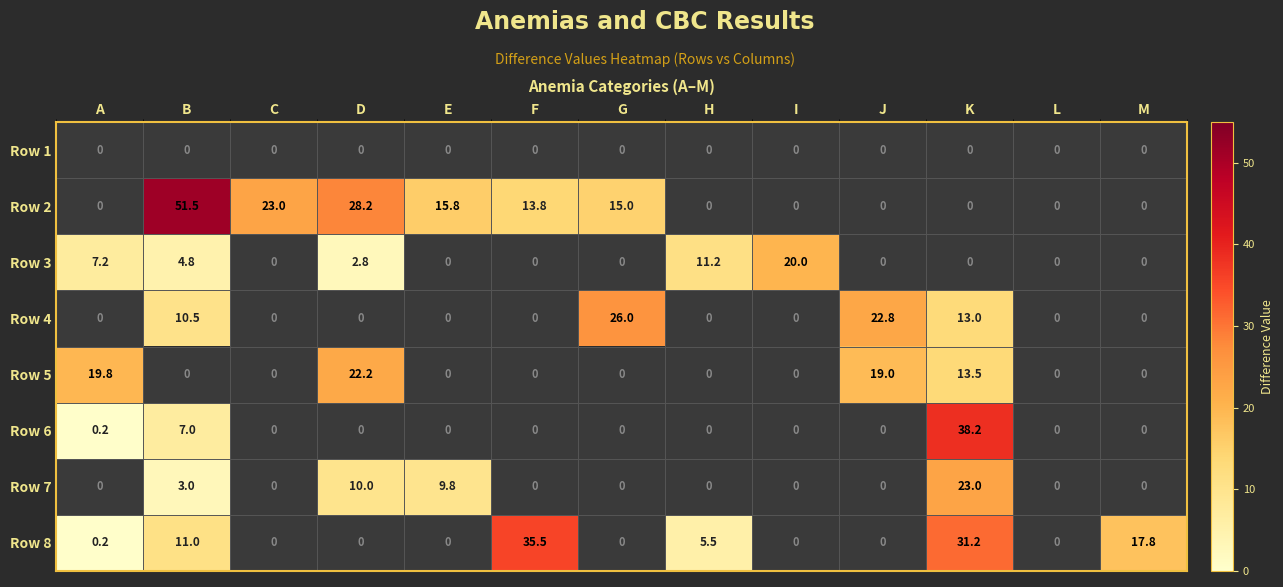

Which category has the highest value across all series?

B